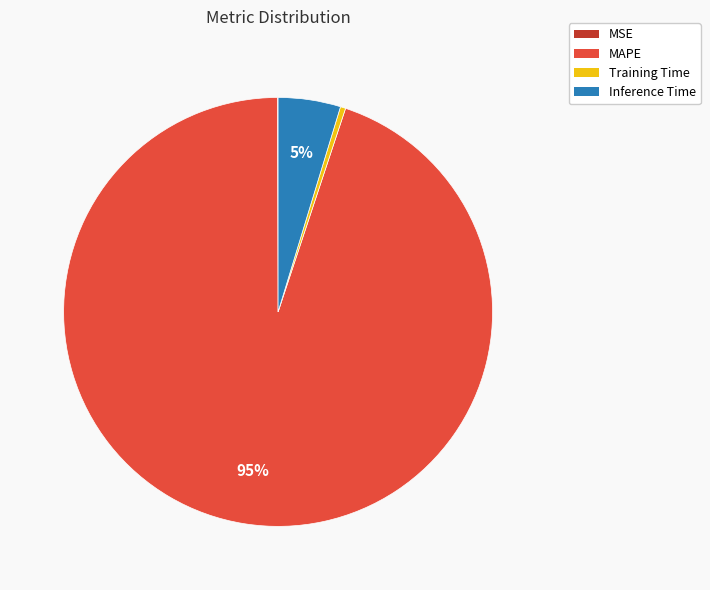

What is the majority slice?

MAPE